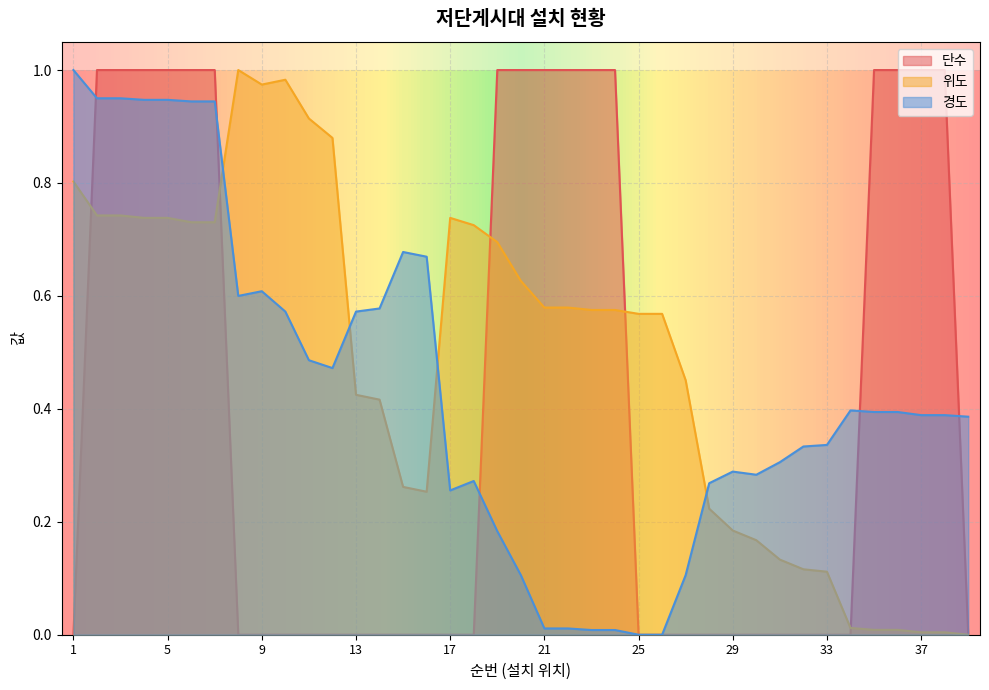

True or false: 단수 and 위도 intersect in this chart.

True